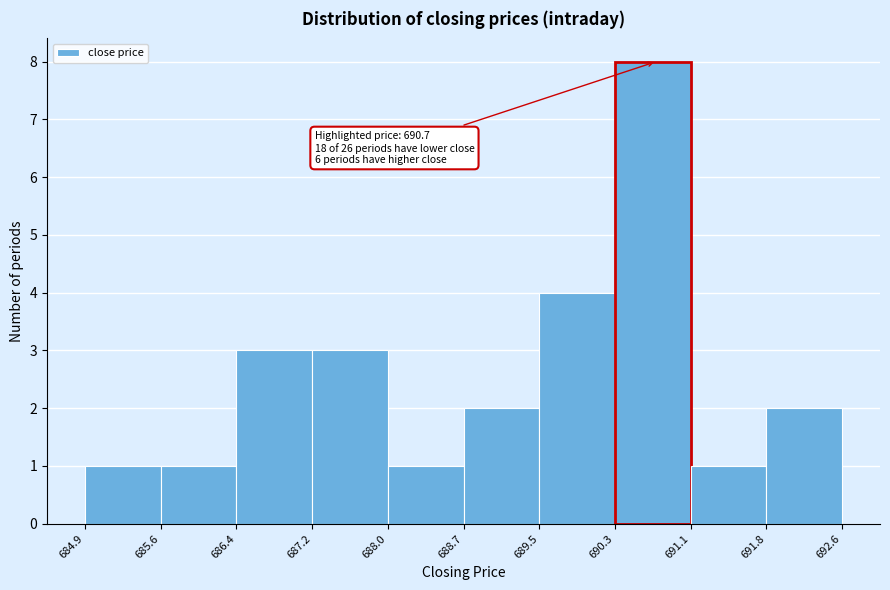

Which range on the x-axis has the tallest bar?

690.3 to 691.1